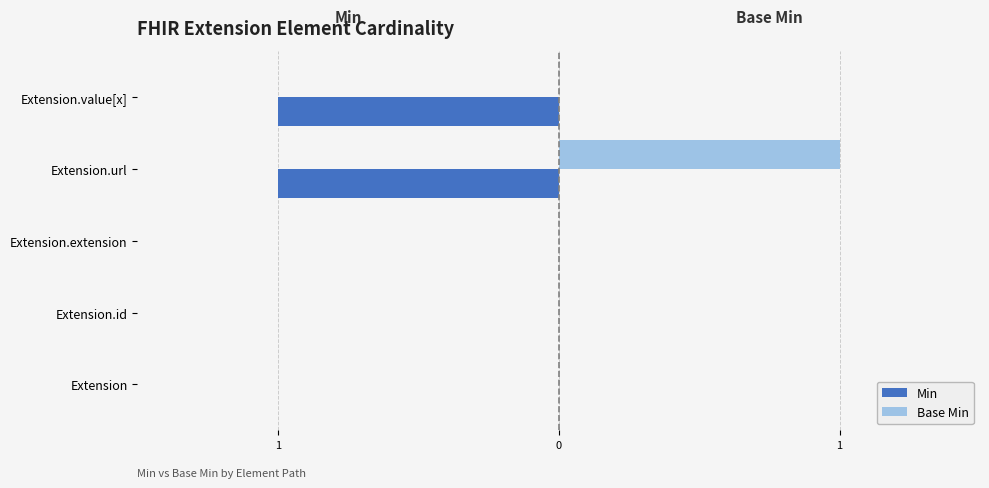

List the series in order of their peak value, lowest first.

Min, Base Min